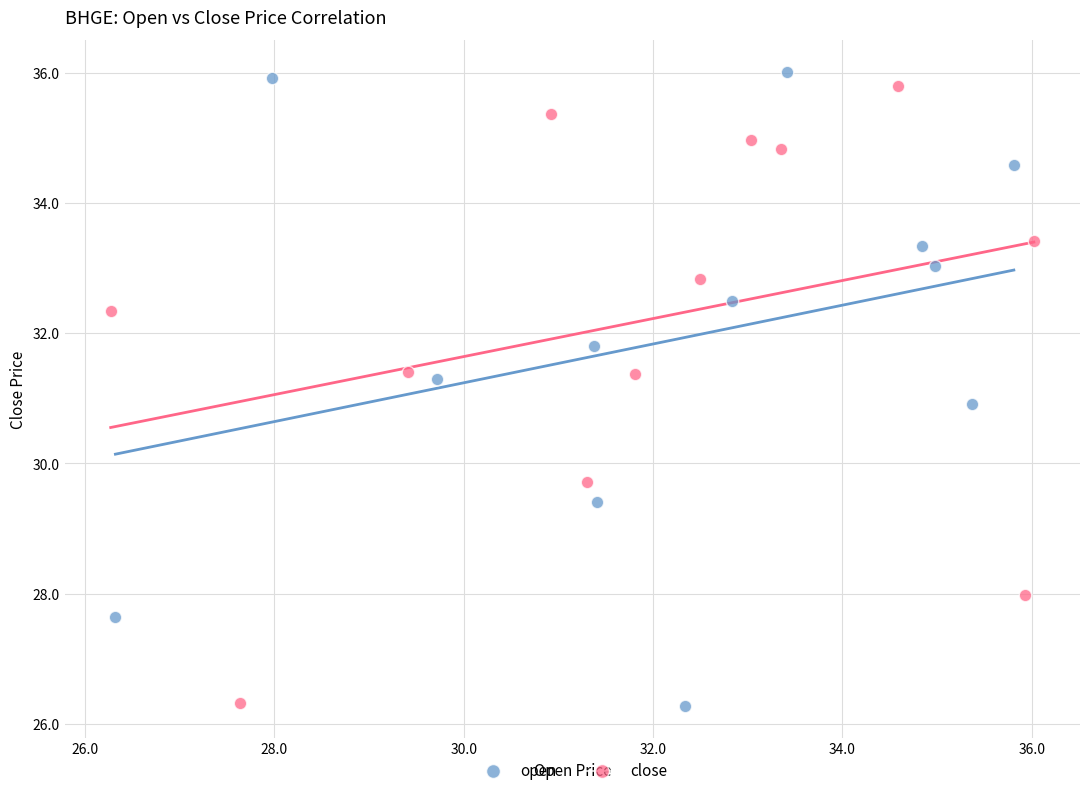

Which series reaches the maximum Y coordinate?

open